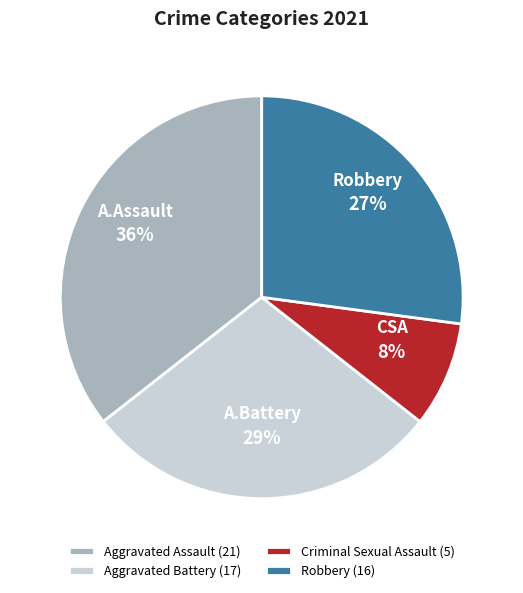

Do Aggravated Battery (17) and Criminal Sexual Assault (5) together represent more than half of the pie?

No